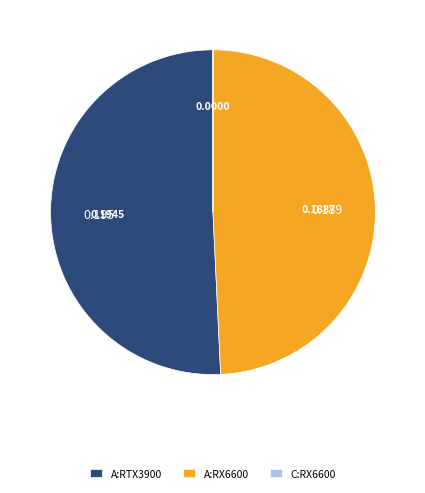

What is the largest slice in the pie chart?

A:RTX3900